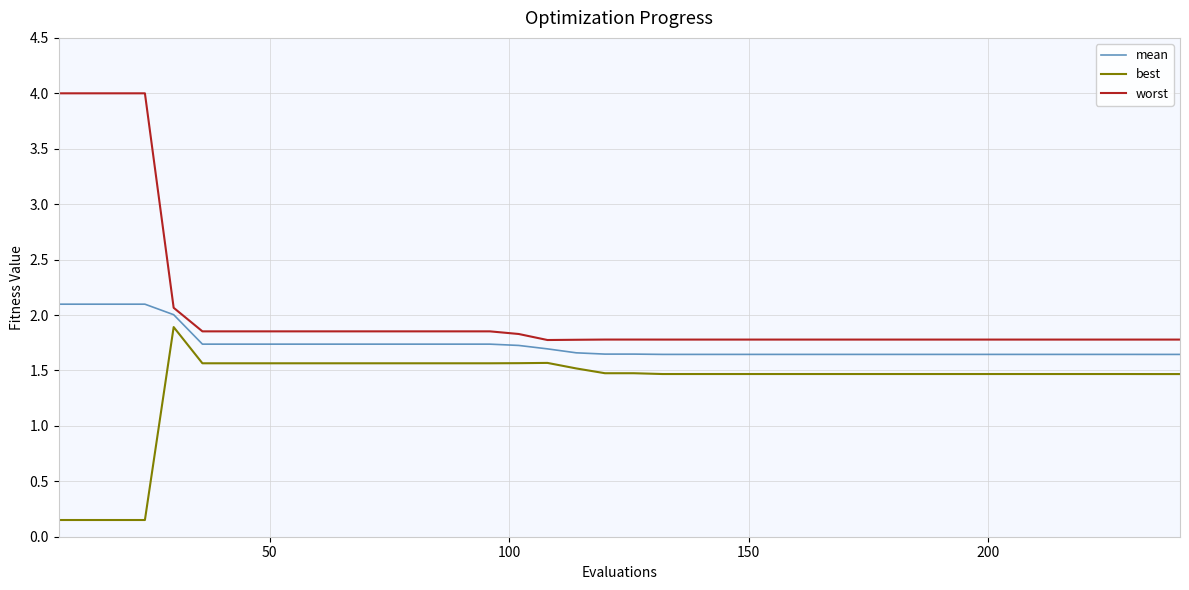

Which series has the largest range (max minus min)?

worst